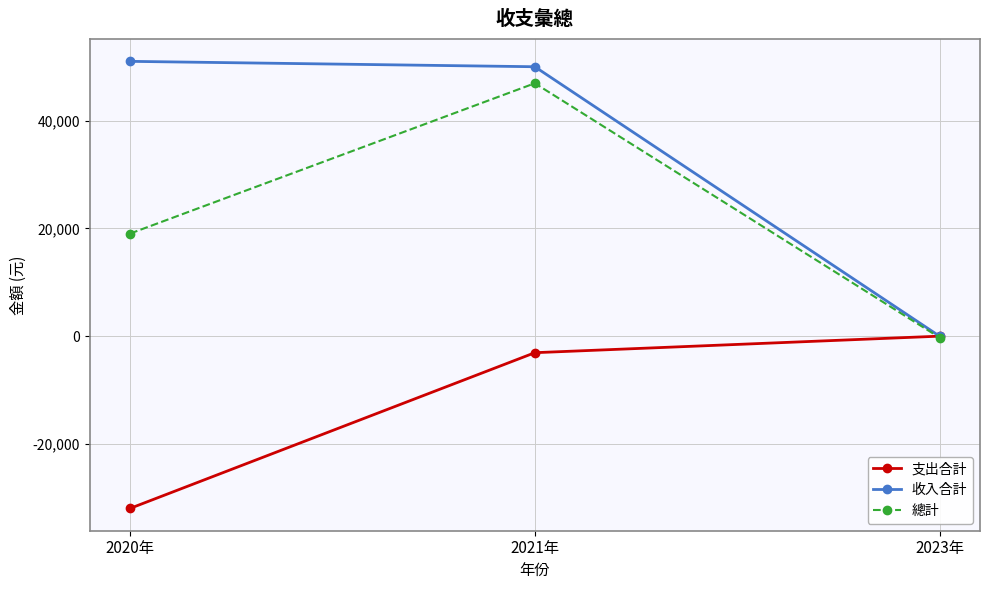

At which label is 收入合計 closest to 25500?

2021年